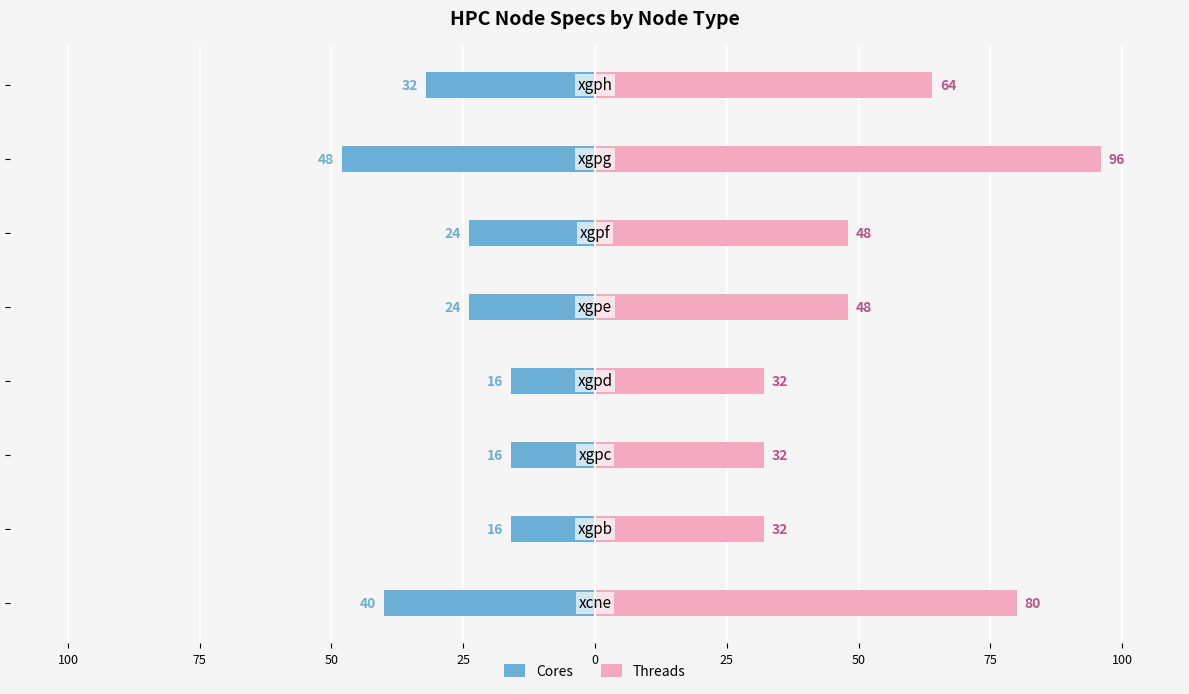

Reading left to right, list all the values displayed in this chart.

Cores: 125=-40	100=-16	75=-16	50=-16	25=-24	0=-24	25=-48	50=-32
Threads: 125=80	100=32	75=32	50=32	25=48	0=48	25=96	50=64